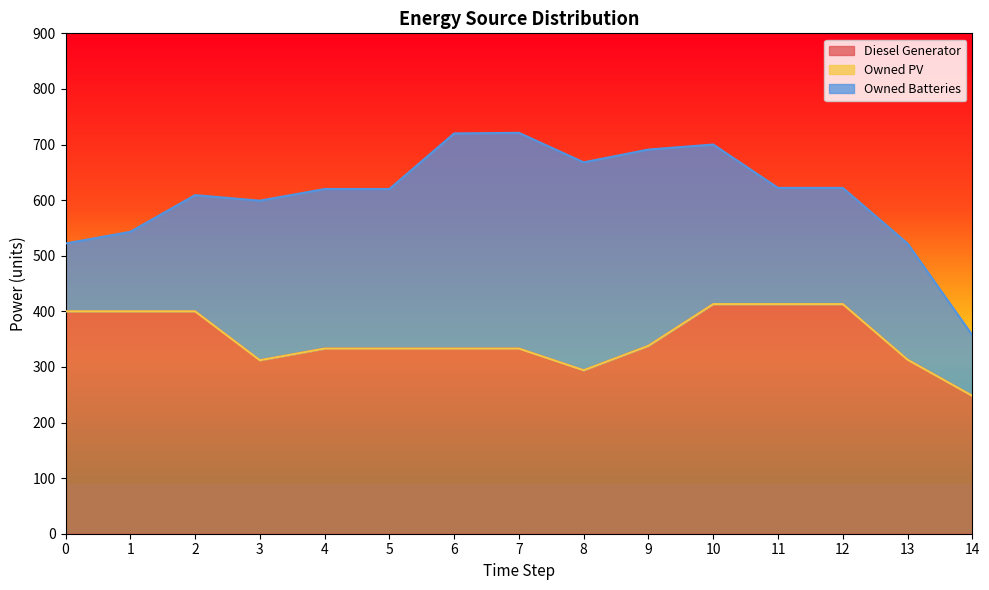

True or false: Owned Batteries has a value of 209 at 11.

True